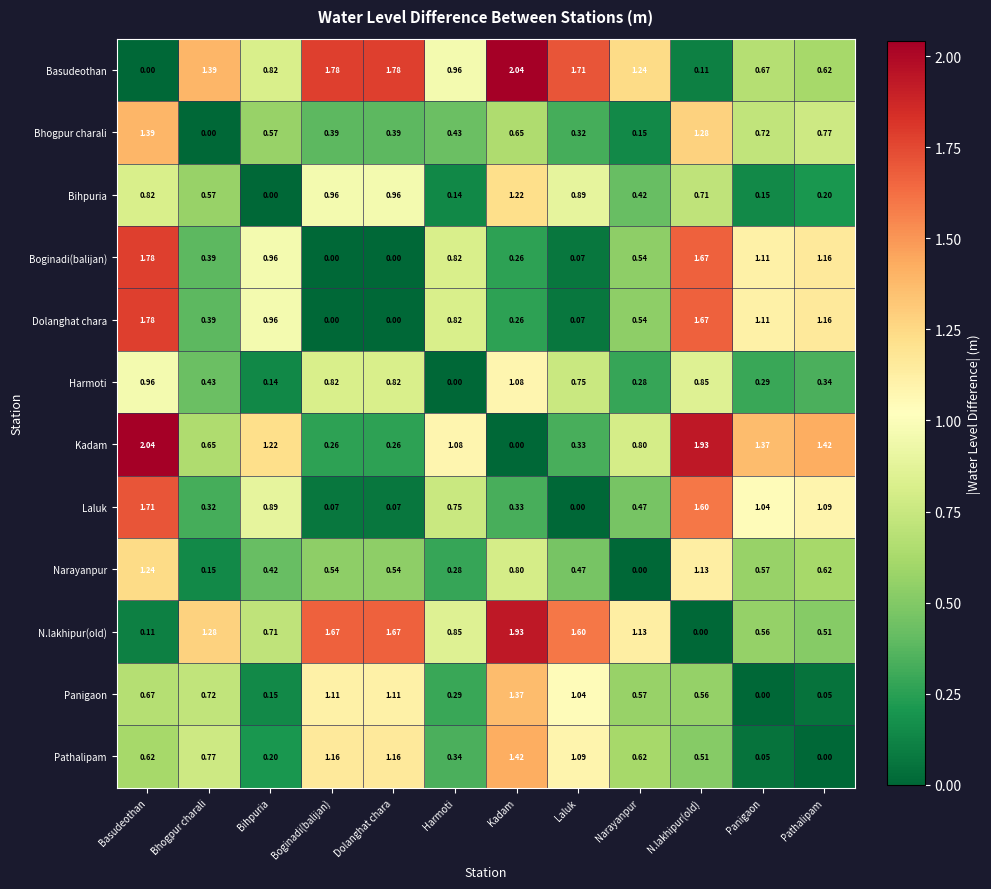

Is the value of Bhogpur charali at Bihpuria greater than the value of Pathalipam at N.lakhipur(old)?

Yes